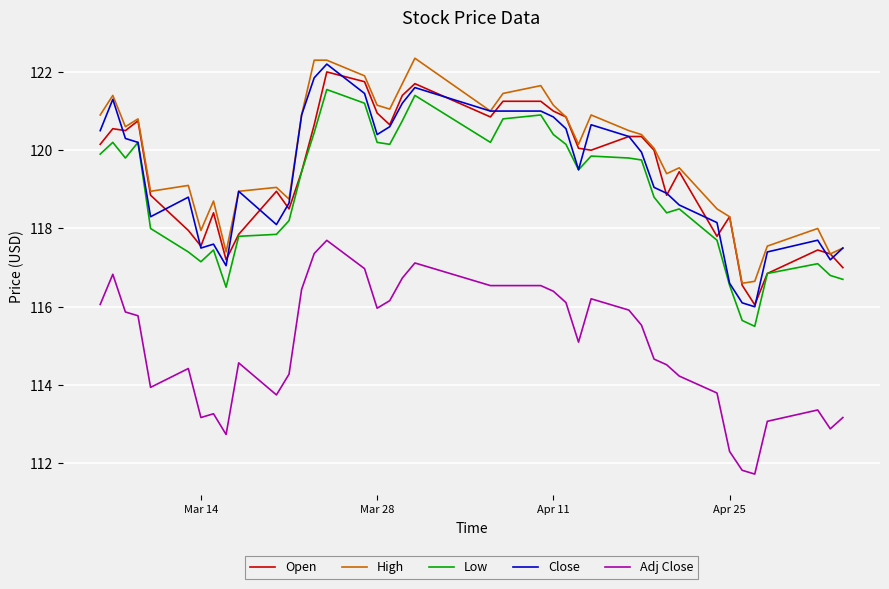

What is the highest value of the Adj Close series?

117.7